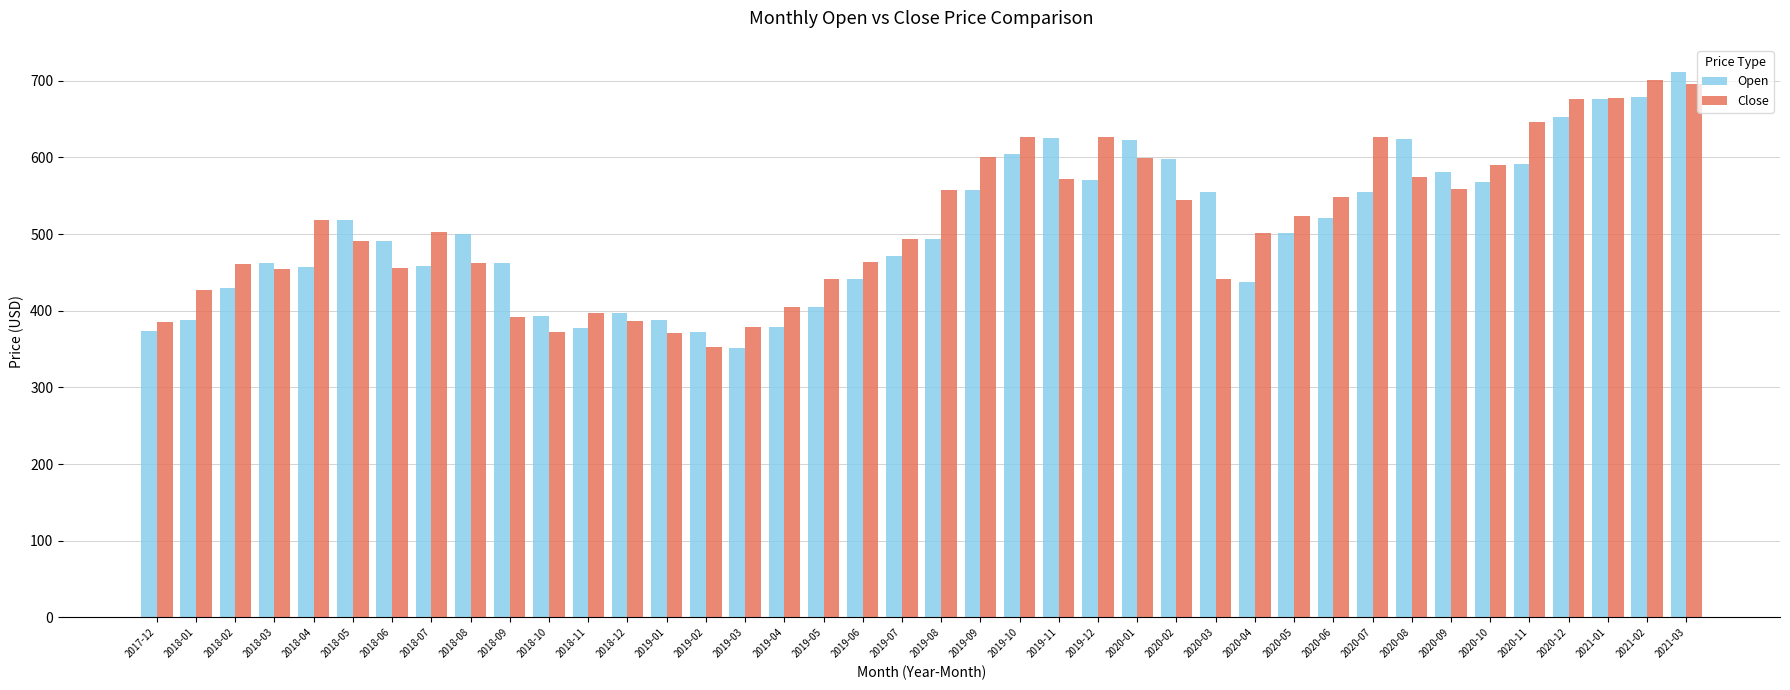

The Close series shows 759.0 at 2018-04. True or false?

False